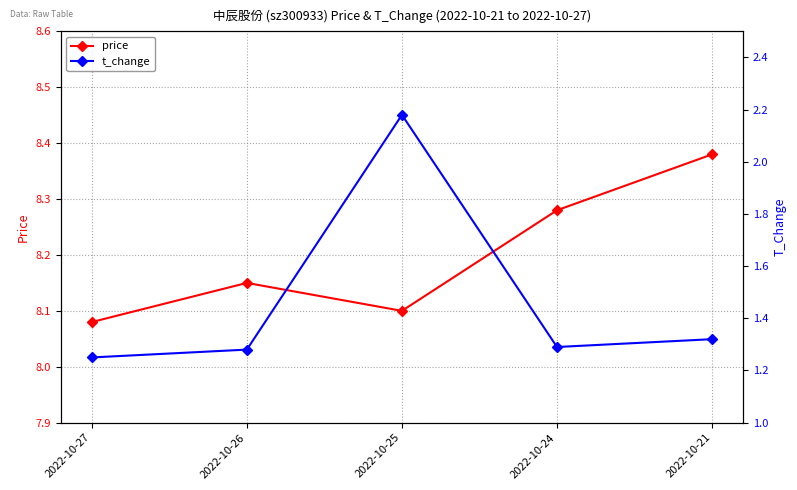

True or false: price has a value of 8.1 at 2022-10-27.

True